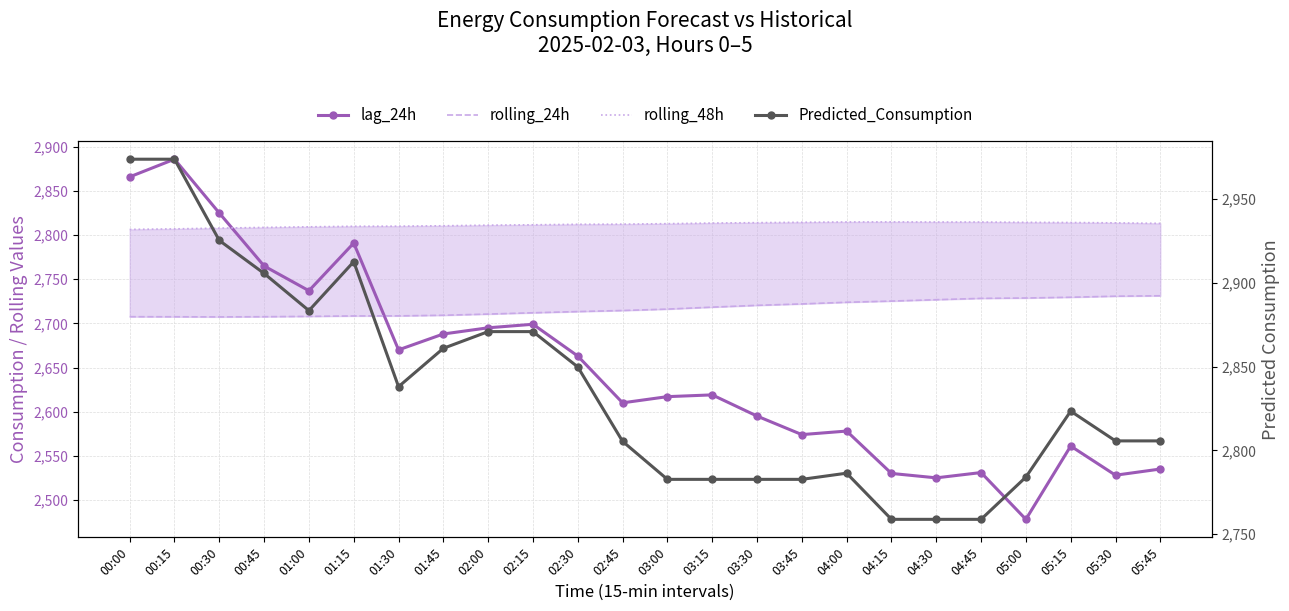

What are all the series names shown in the legend?

lag_24h, rolling_24h, rolling_48h, Predicted_Consumption